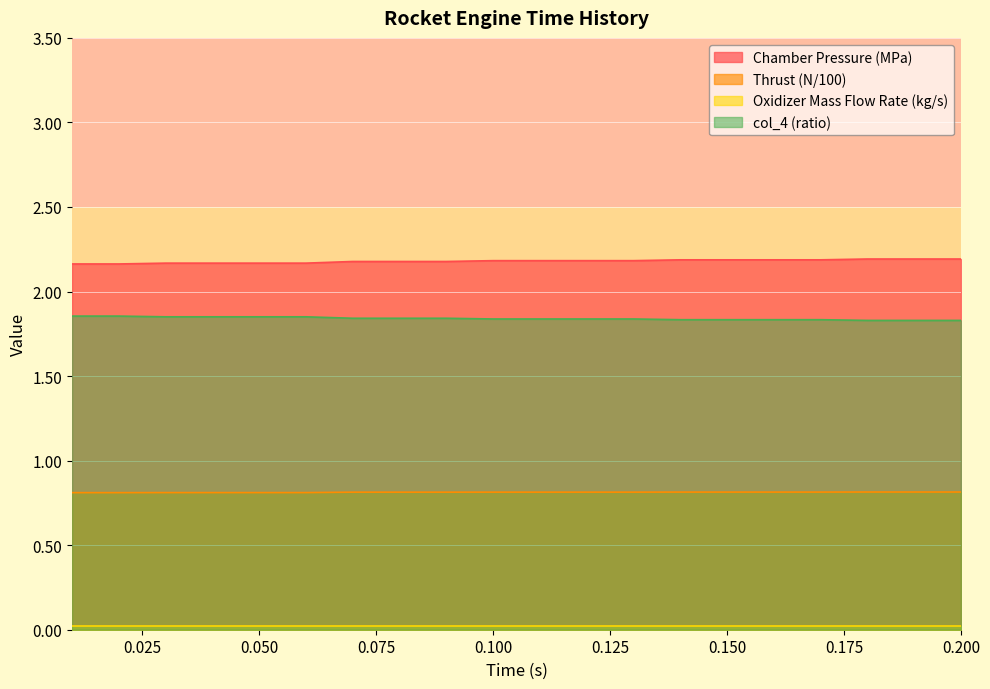

What is the lowest value of the Thrust (N/100) series?

0.8